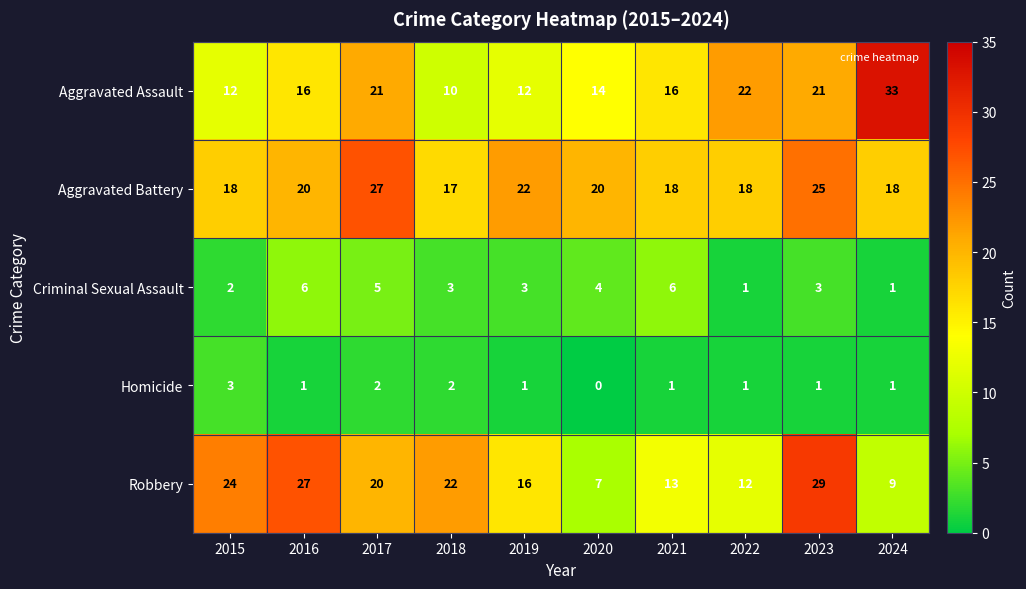

Which category has the lowest value across all series?

2020